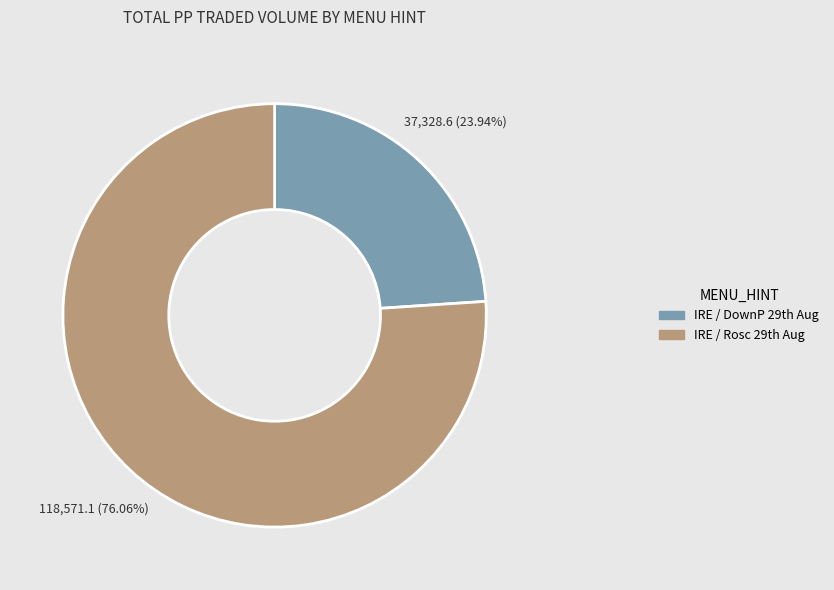

Which slice is the largest?

IRE / Rosc 29th Aug